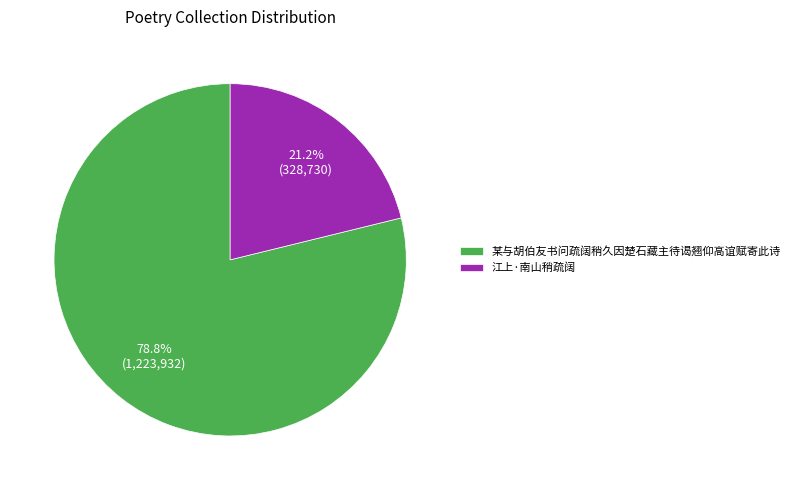

Does 某与胡伯友书问疏阔稍久因楚石藏主待谒翘仰高谊赋寄此诗 represent more than half of the total?

Yes